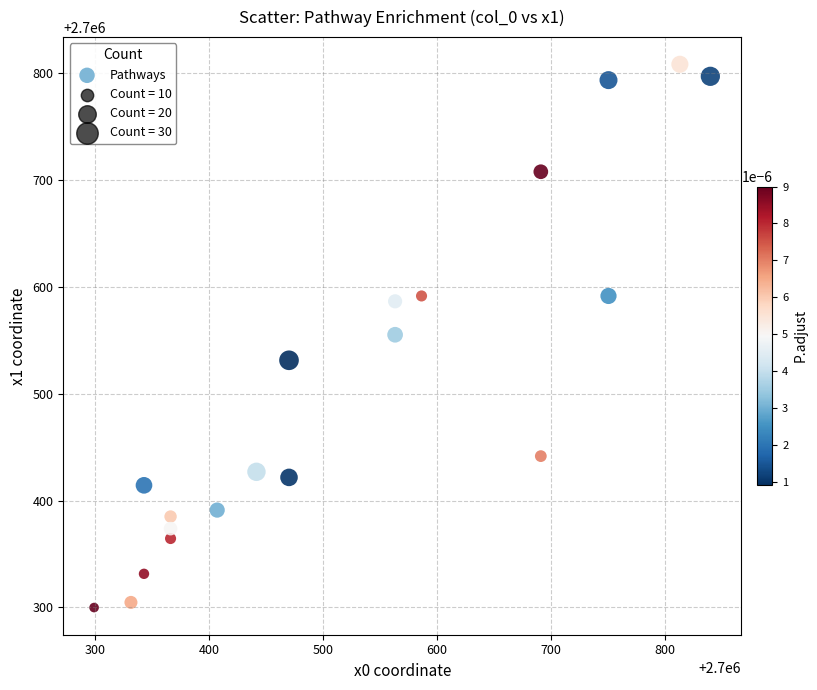

What is the range of Y values (max minus min)?

508.7